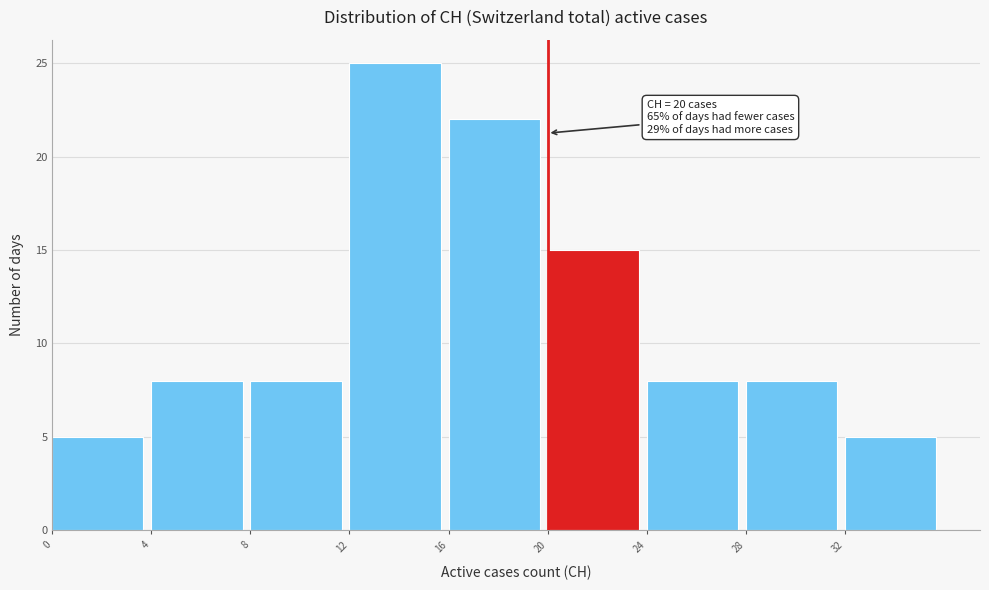

Over which range of the x-axis is the bar tallest?

12 to 16